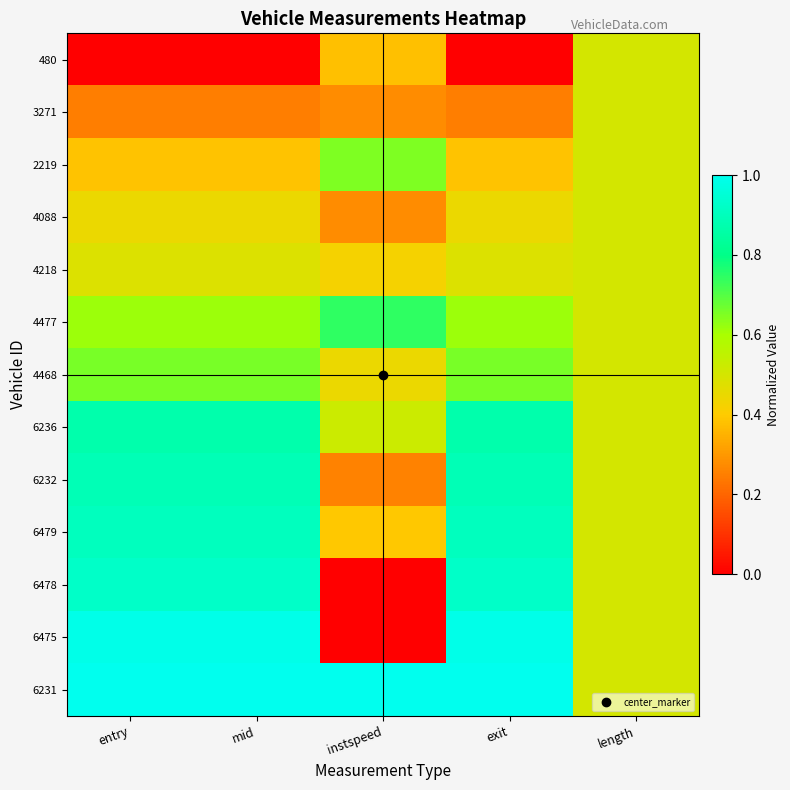

Rank the series at instspeed from lowest to highest value.

6475, 6478, 6232, 3271, 4088, 480, 6479, 4218, 4468, 6236, 2219, 4477, 6231